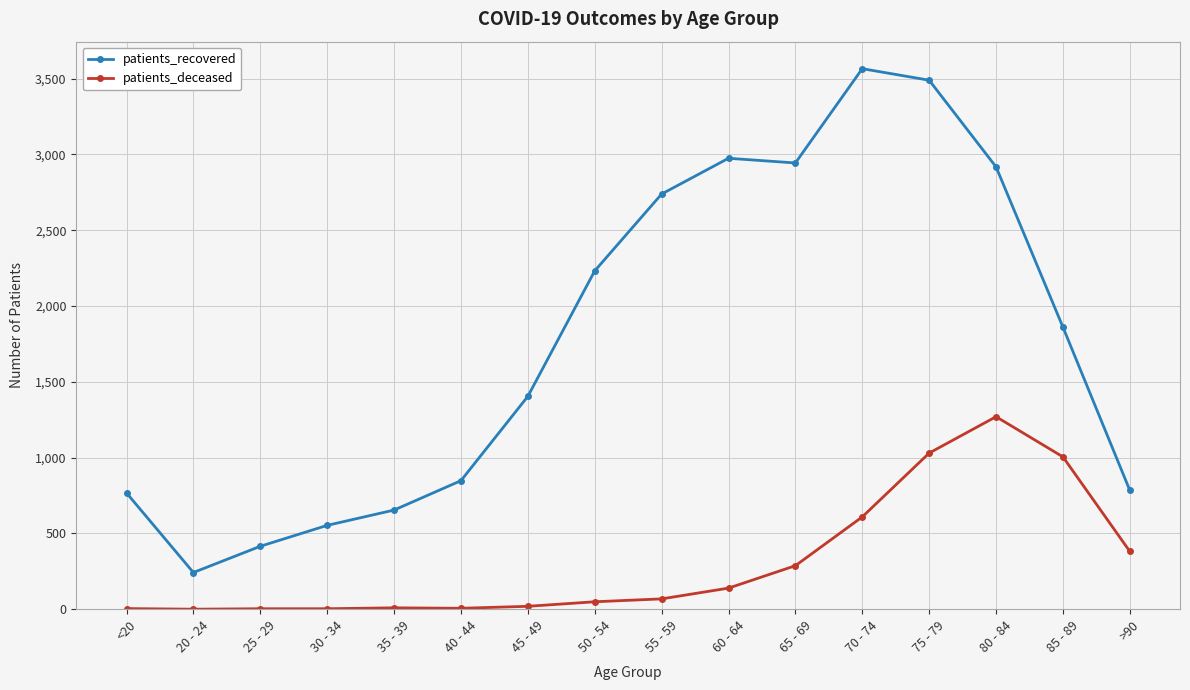

Which series has the widest spread of values?

patients_recovered